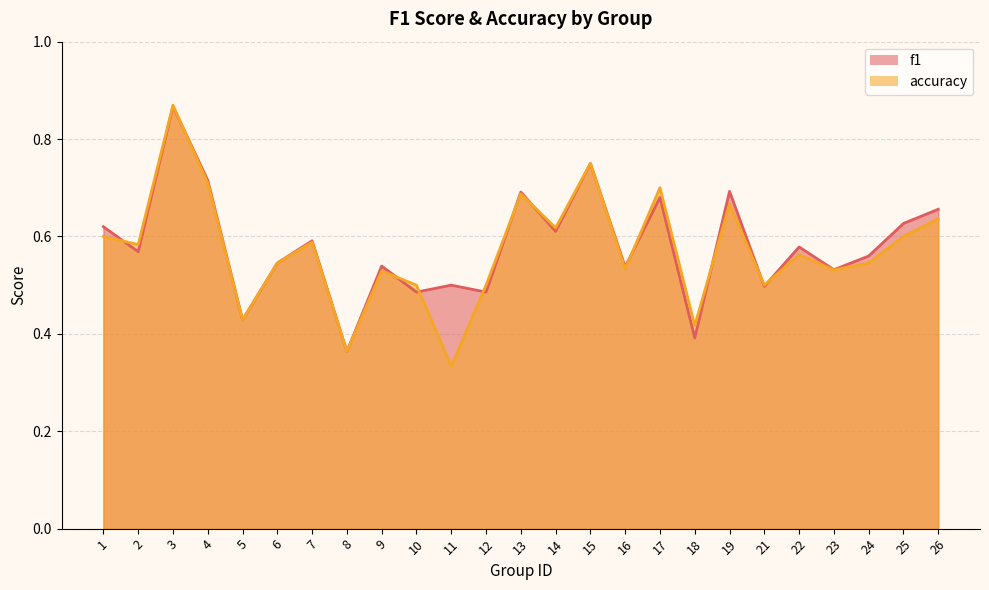

Reading left to right, transcribe all the data shown in this chart.

f1: 1=0.6	2=0.6	3=0.9	4=0.7	5=0.4	6=0.5	7=0.6	8=0.4	9=0.5	10=0.5	11=0.5	12=0.5	13=0.7	14=0.6	15=0.8	16=0.5	17=0.7	18=0.4	19=0.7	21=0.5	22=0.6	23=0.5	24=0.6	25=0.6	26=0.7
accuracy: 1=0.6	2=0.6	3=0.9	4=0.7	5=0.4	6=0.5	7=0.6	8=0.4	9=0.5	10=0.5	11=0.3	12=0.5	13=0.7	14=0.6	15=0.8	16=0.5	17=0.7	18=0.4	19=0.7	21=0.5	22=0.6	23=0.5	24=0.5	25=0.6	26=0.6